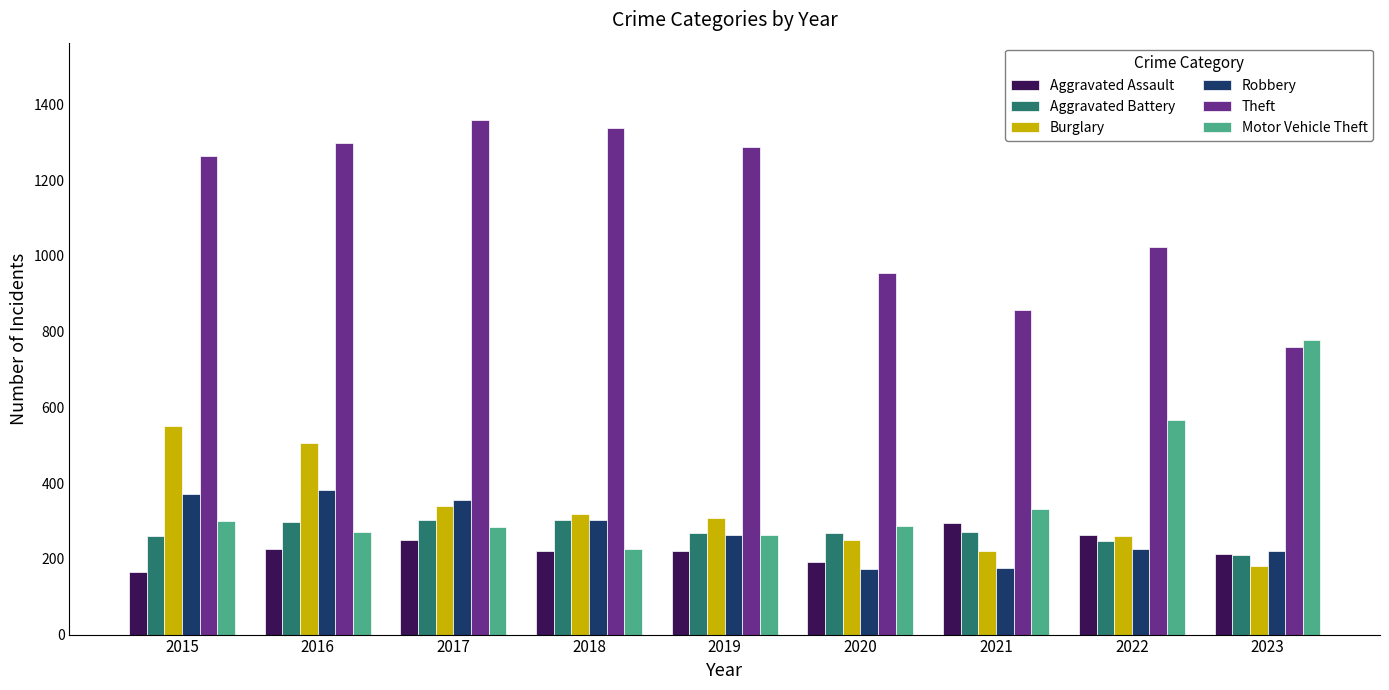

Which label corresponds to the largest value in the chart?

2017